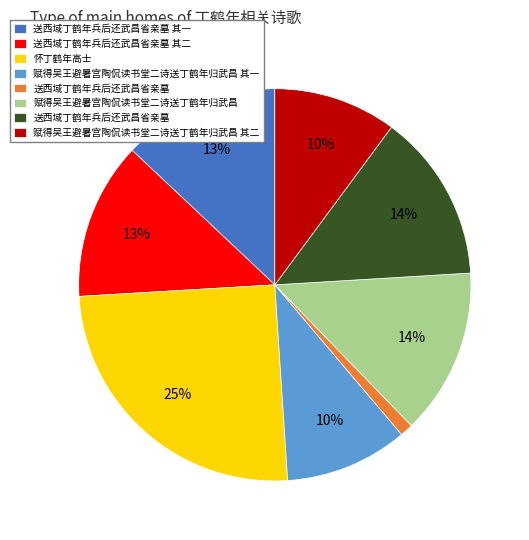

Does any single category account for the majority?

No